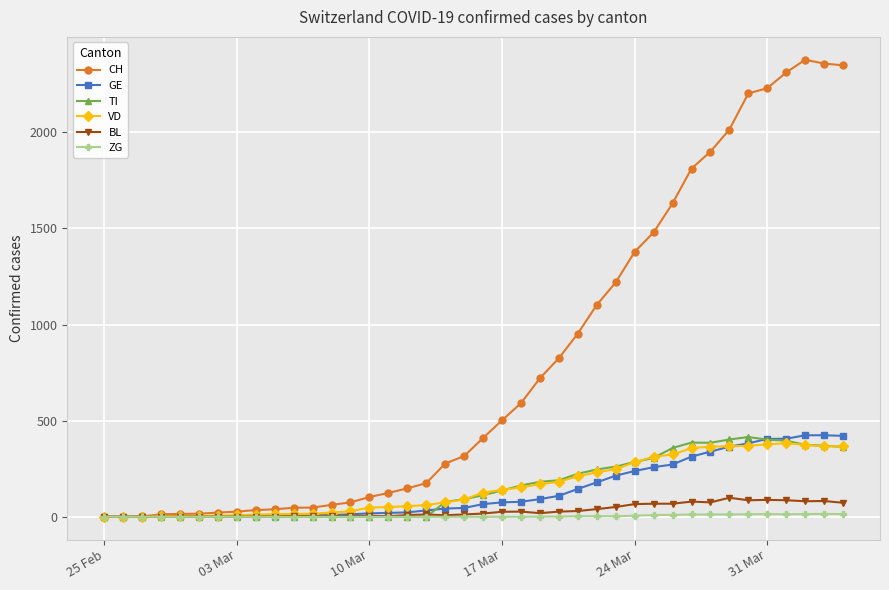

What is the highest value of the TI series?

415